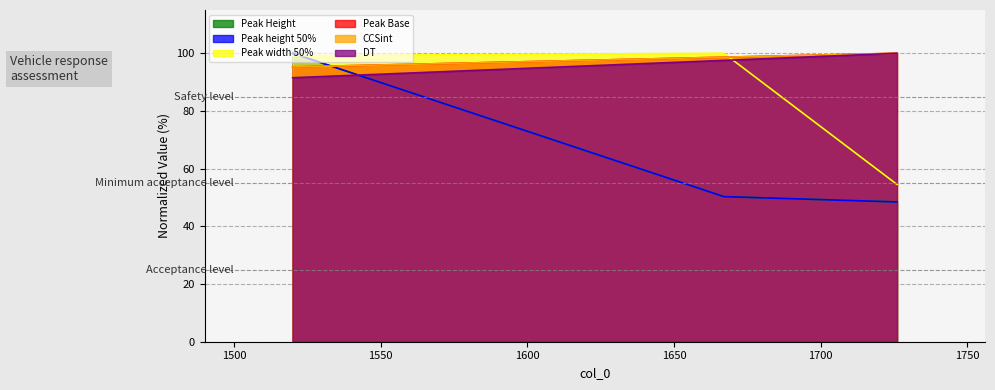

How many data points in Peak height 50% are less than 50?

1